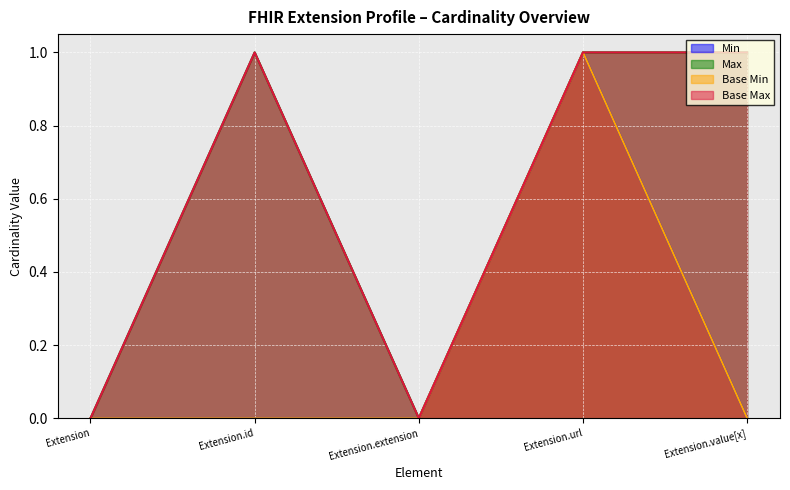

True or false: Max and Min intersect in this chart.

False